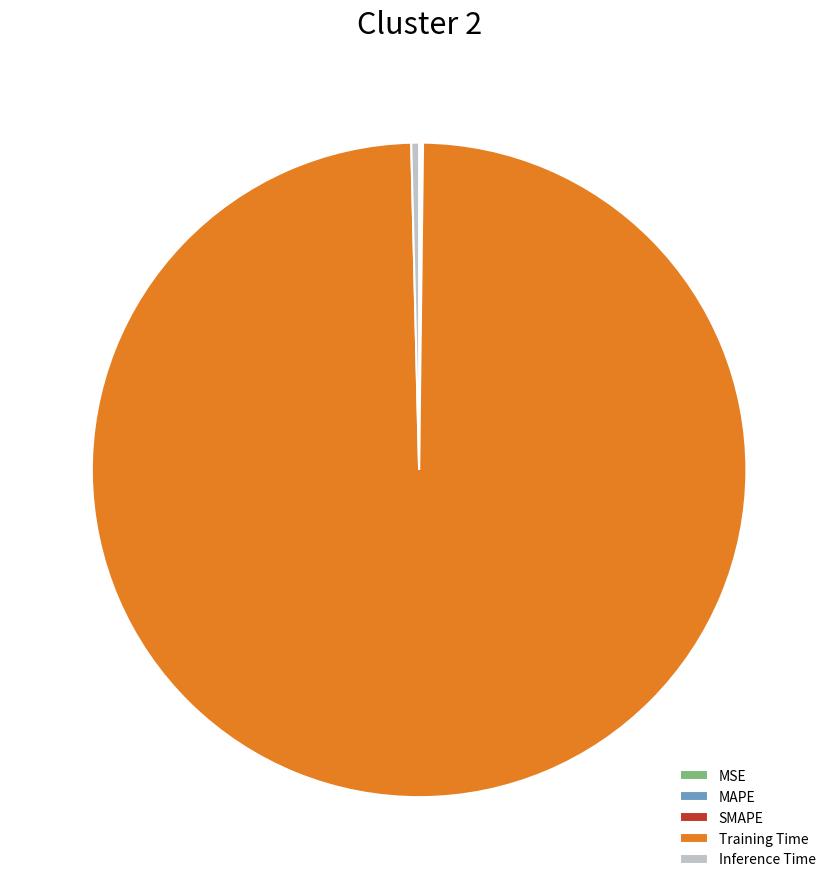

Is it true that Training Time is 90% of the pie?

False